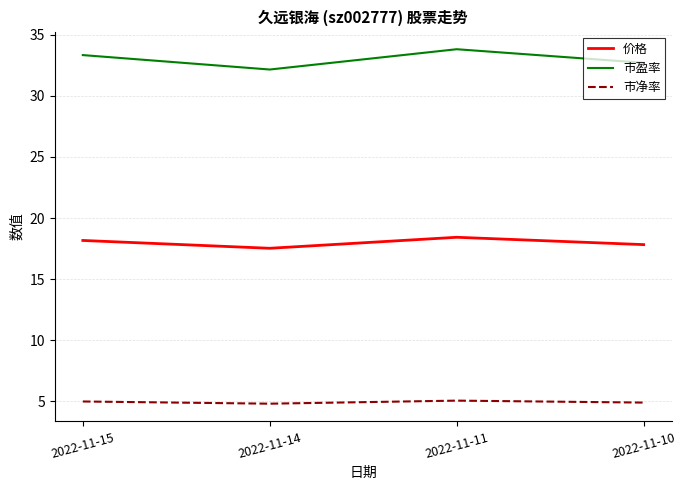

Rank the series at 2022-11-10 from lowest to highest value.

市净率, 价格, 市盈率